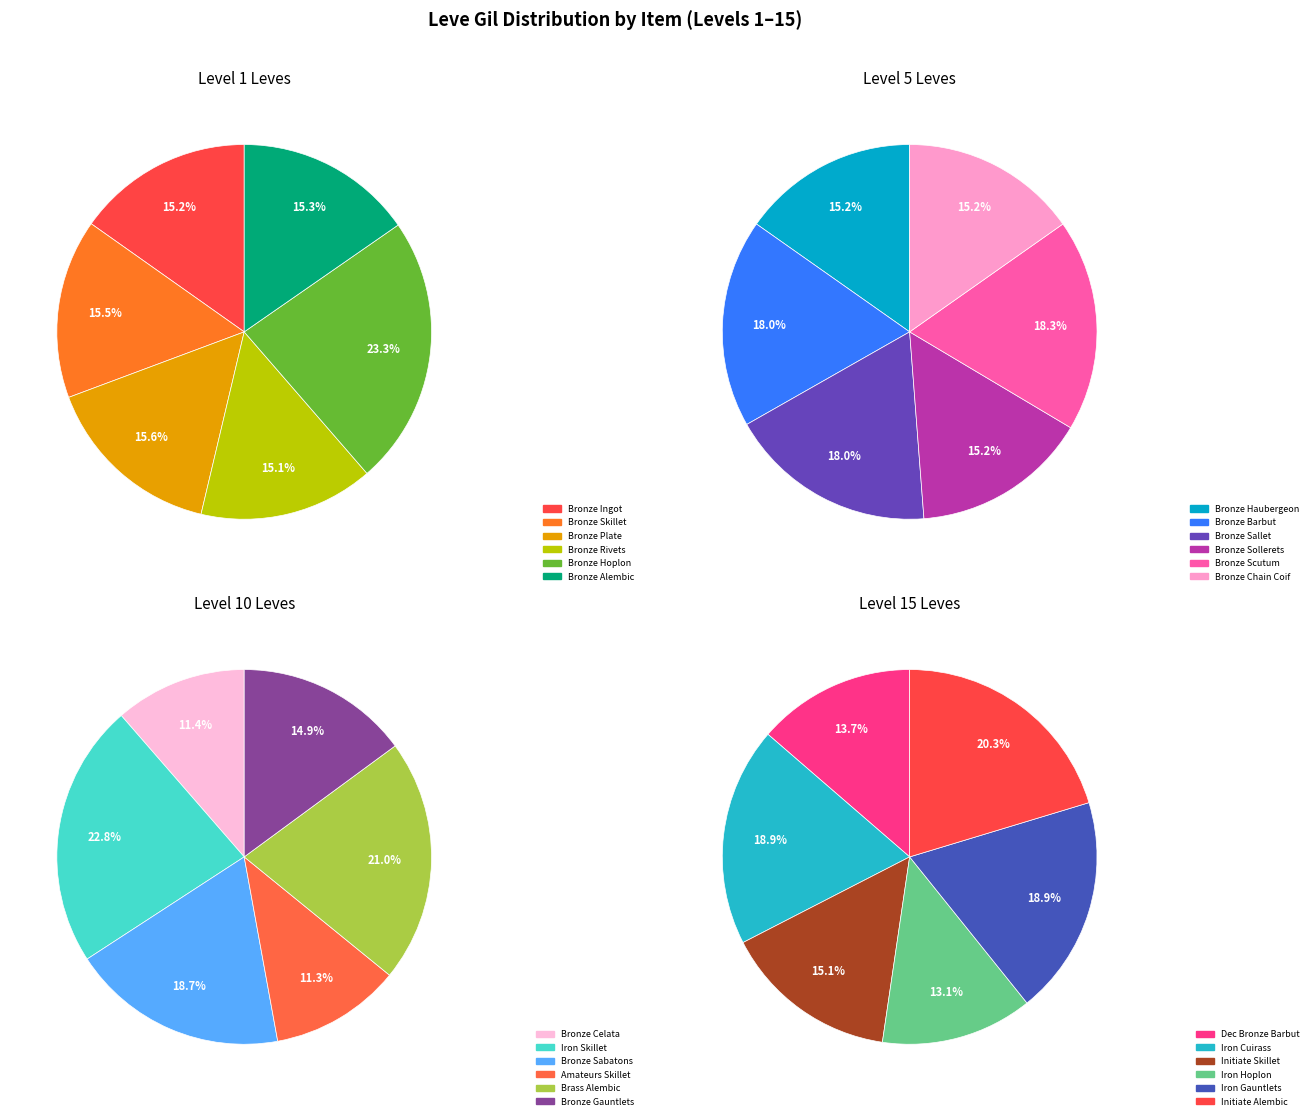

Count the number of slices in the pie.

6